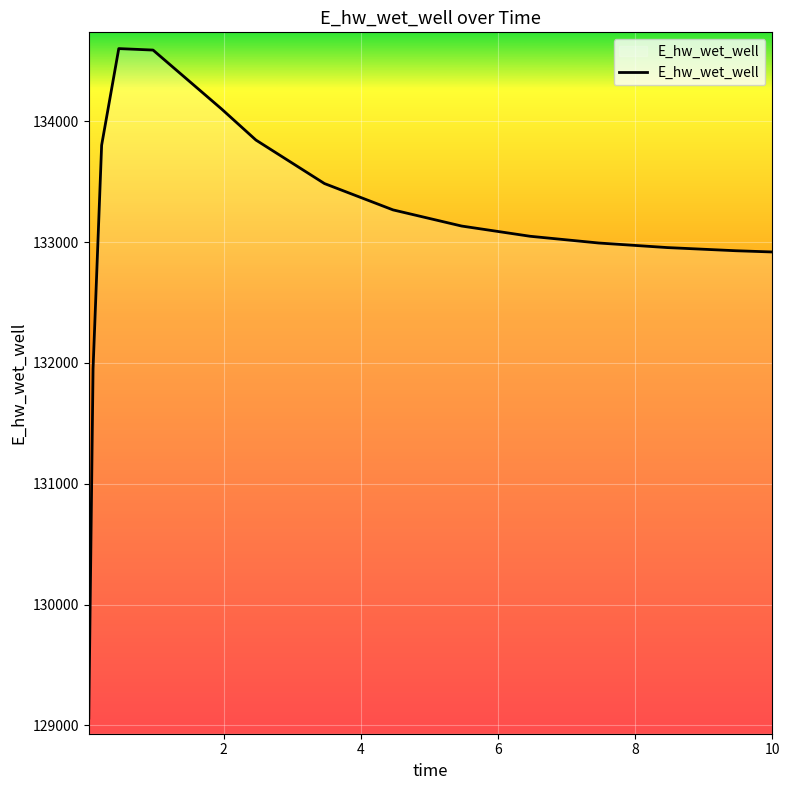

What is the difference between the maximum and minimum values?

5541.1